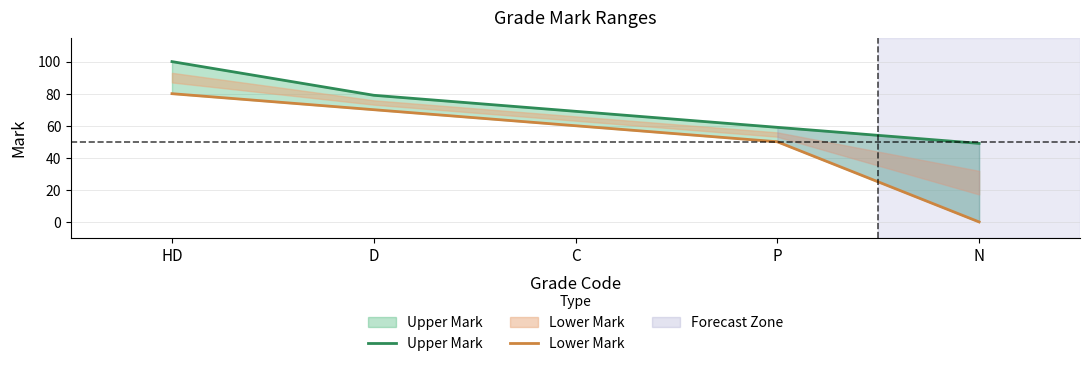

Which label corresponds to the smallest value in the chart?

N